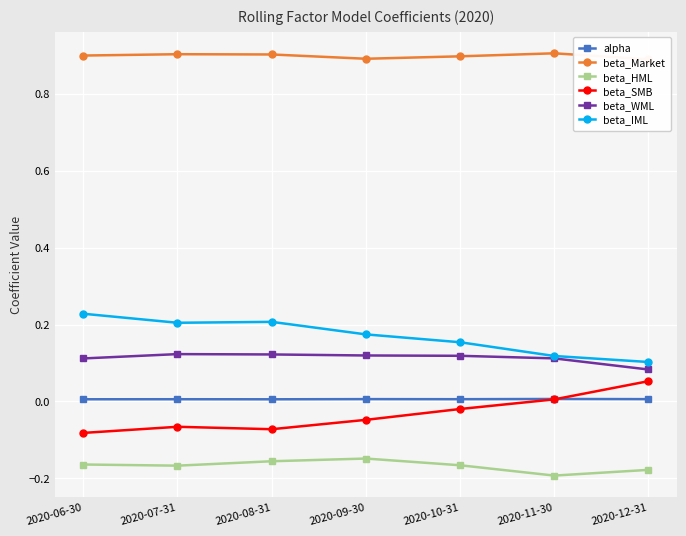

Reading right to left, list all the values displayed in this chart.

alpha: 0.0	0.0	0.0	0.0	0.0	0.0	0.0
beta_Market: 0.9	0.9	0.9	0.9	0.9	0.9	0.9
beta_HML: -0.2	-0.2	-0.2	-0.1	-0.2	-0.2	-0.2
beta_SMB: 0.1	0.0	-0.0	-0.0	-0.1	-0.1	-0.1
beta_WML: 0.1	0.1	0.1	0.1	0.1	0.1	0.1
beta_IML: 0.1	0.1	0.2	0.2	0.2	0.2	0.2